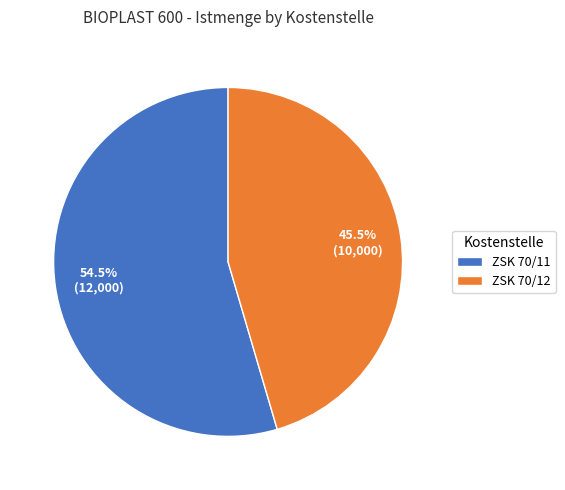

Which slice is the smallest?

ZSK 70/12